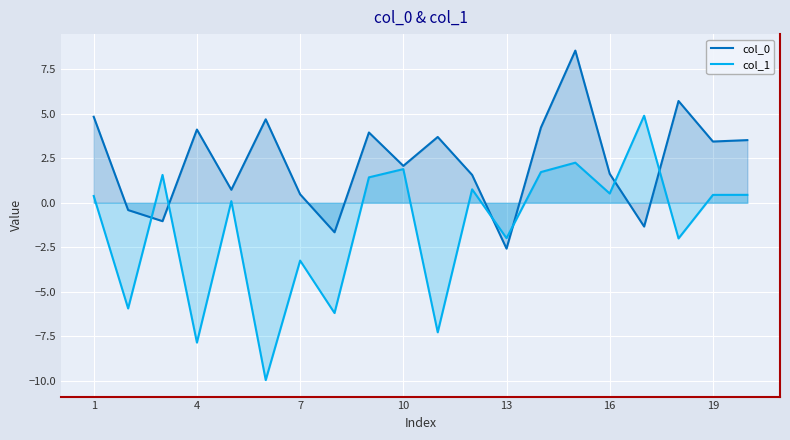

Reading left to right, extract all data points from this chart.

col_0: 4.8	-0.4	-1.0	4.1	0.7	4.7	0.5	-1.7	3.9	2.1	3.7	1.6	-2.6	4.2	8.5	1.6	-1.3	5.7	3.4	3.5
col_1: 0.4	-5.9	1.6	-7.8	0.1	-9.9	-3.2	-6.2	1.4	1.9	-7.3	0.8	-2.0	1.7	2.3	0.5	4.9	-2.0	0.4	0.4